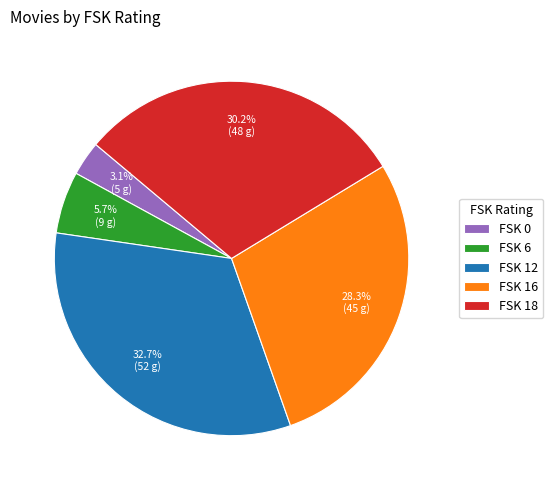

Combined, what portion of the pie is FSK 0 and FSK 18?

33.3%